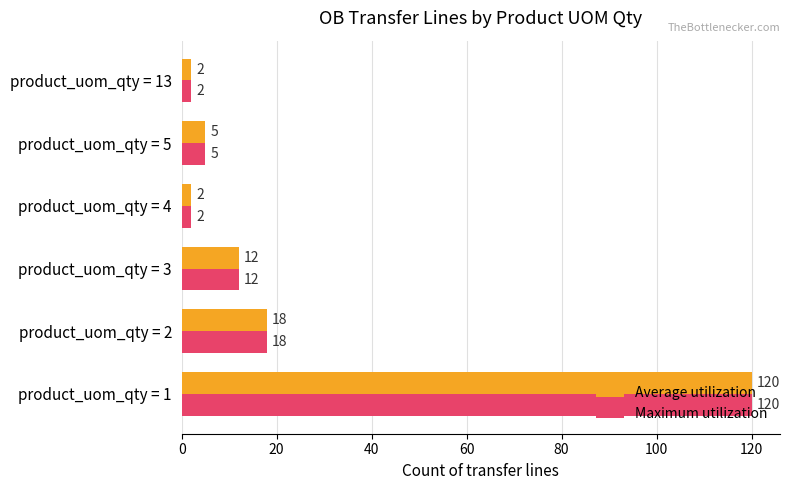

The Average utilization series shows 5 at product_uom_qty = 5. True or false?

True